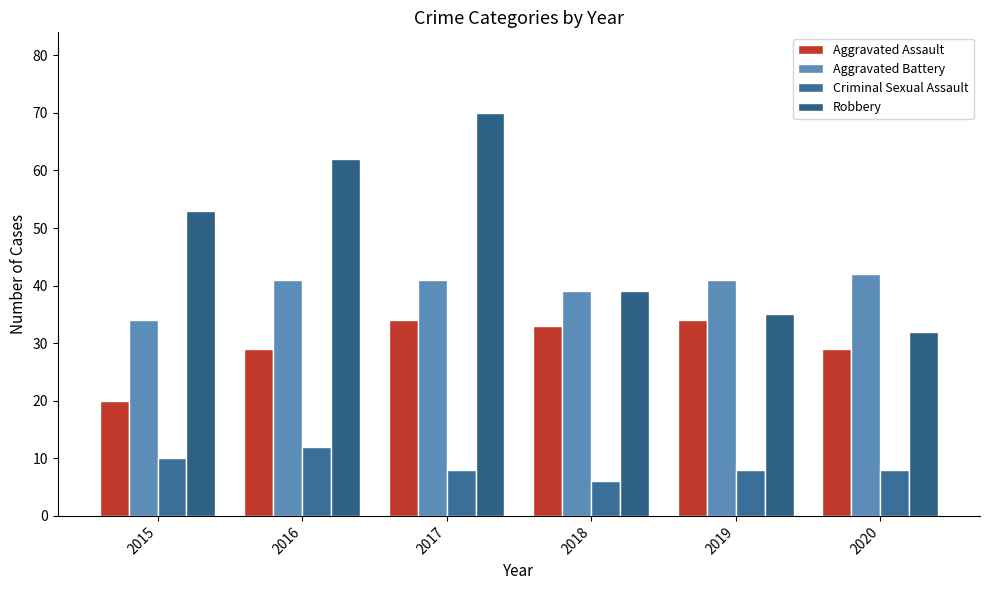

Reading left to right, transcribe all the data shown in this chart.

Aggravated Assault: 2015=20	2016=29	2017=34	2018=33	2019=34	2020=29
Aggravated Battery: 2015=34	2016=41	2017=41	2018=39	2019=41	2020=42
Criminal Sexual Assault: 2015=10	2016=12	2017=8	2018=6	2019=8	2020=8
Robbery: 2015=53	2016=62	2017=70	2018=39	2019=35	2020=32